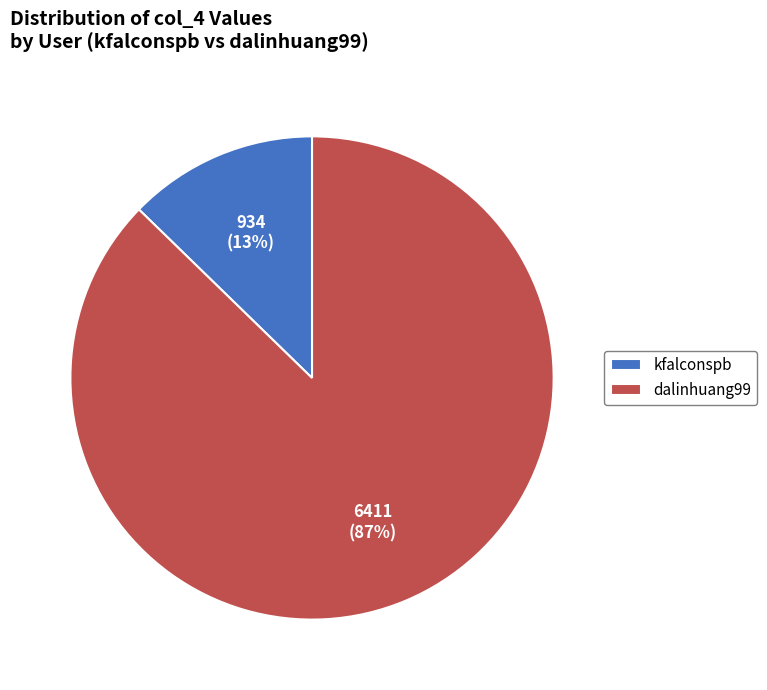

Rank the categories by value from lowest to highest.

kfalconspb, dalinhuang99